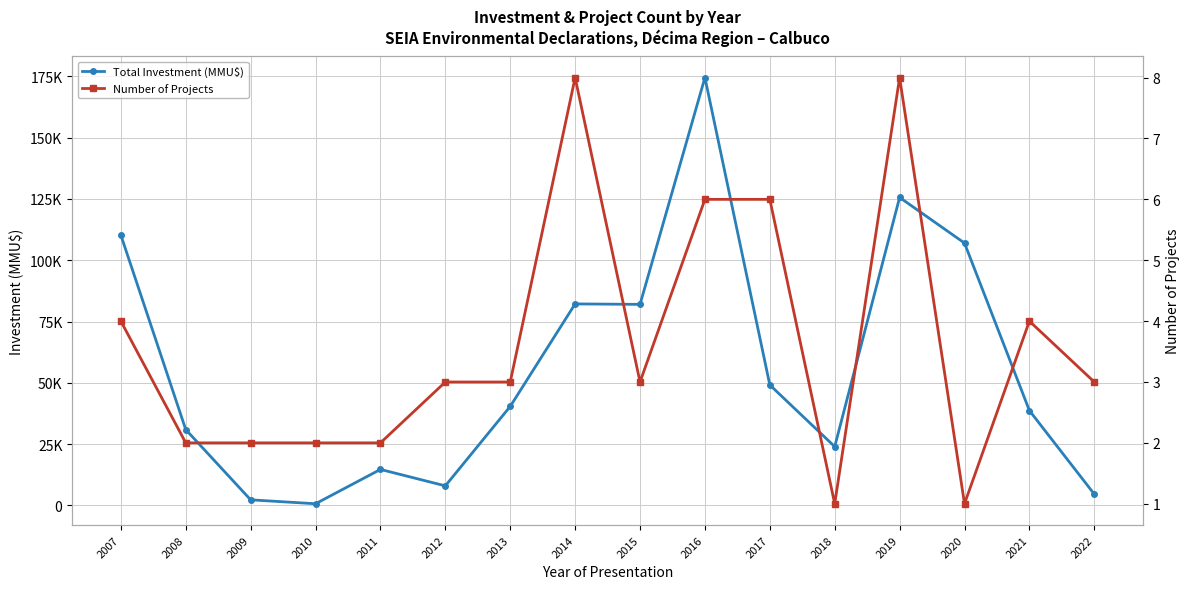

What is the total value across all series at 2017?

49148